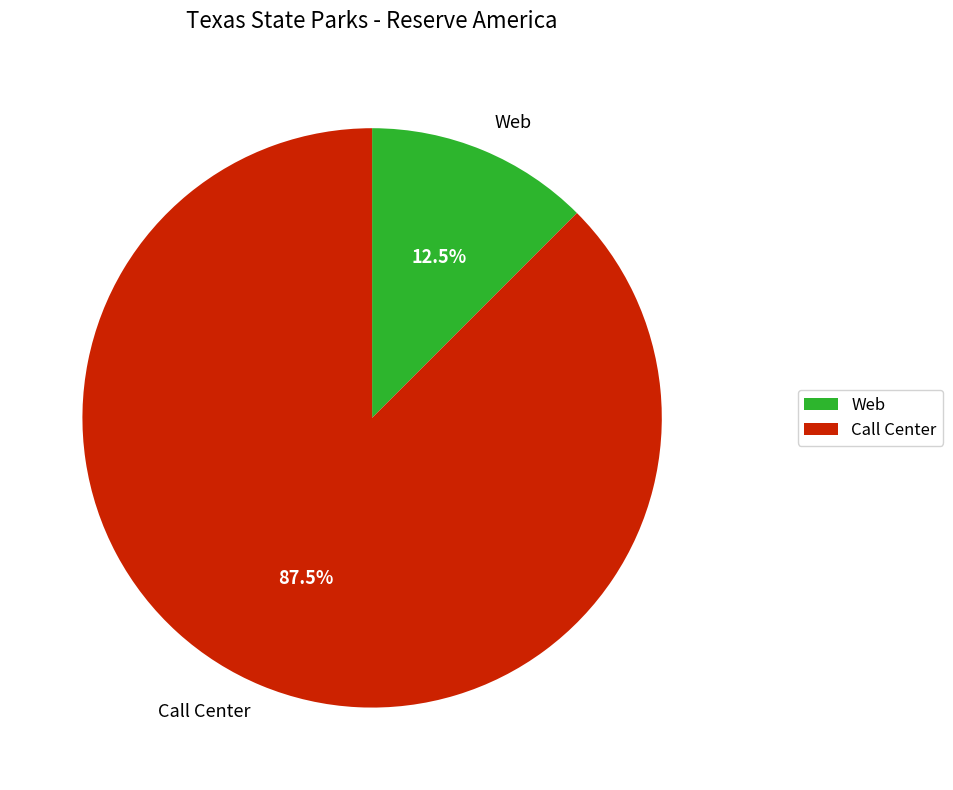

To the nearest percent, what is the average slice percentage?

50%